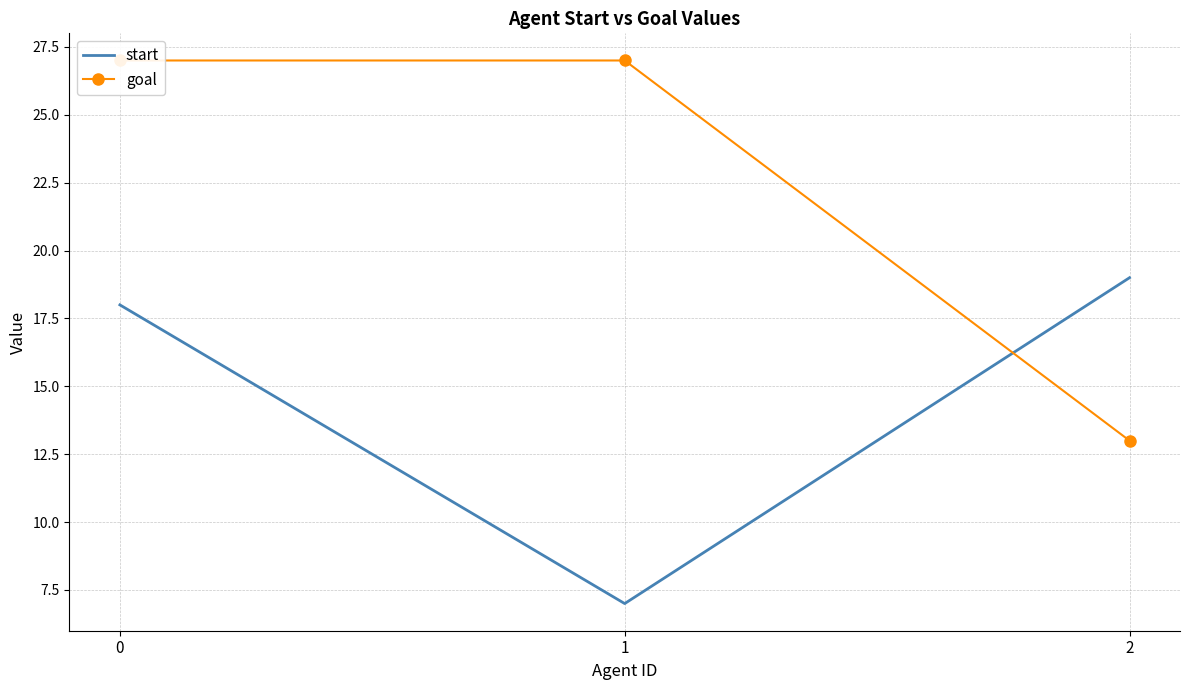

Which series has the largest total across all categories?

goal